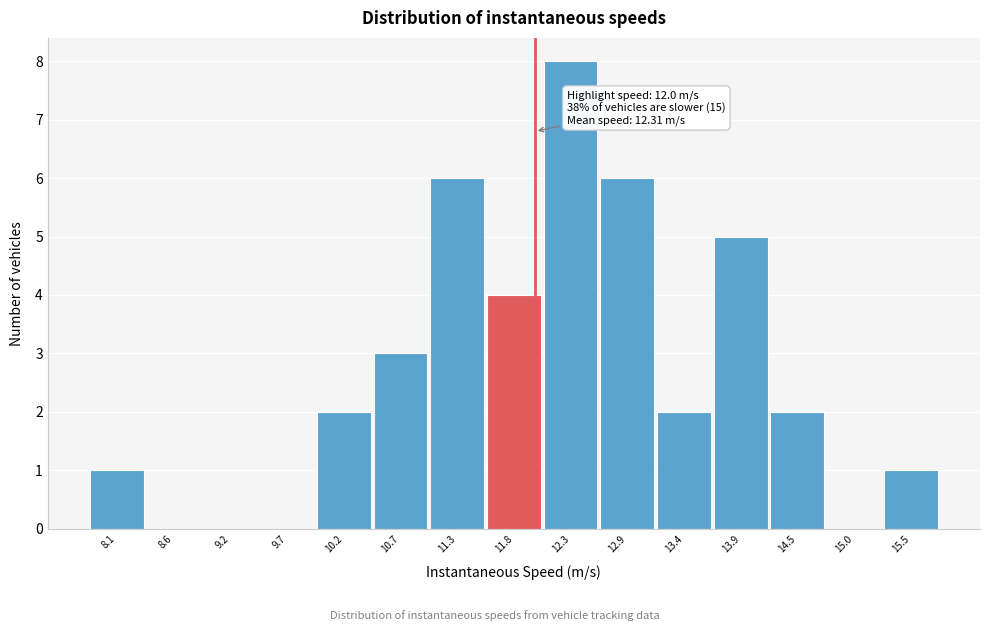

Which range on the x-axis has the tallest bar?

12.1 to 12.6